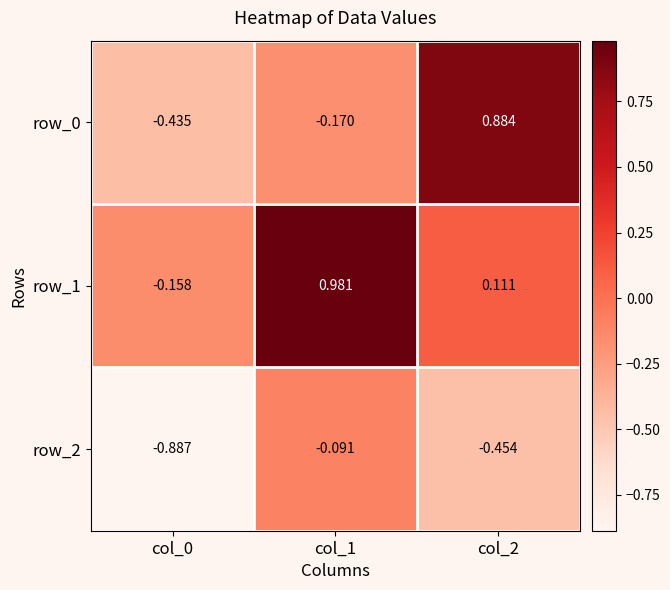

Is the value of row_2 at col_0 greater than the value of row_1 at col_0?

No